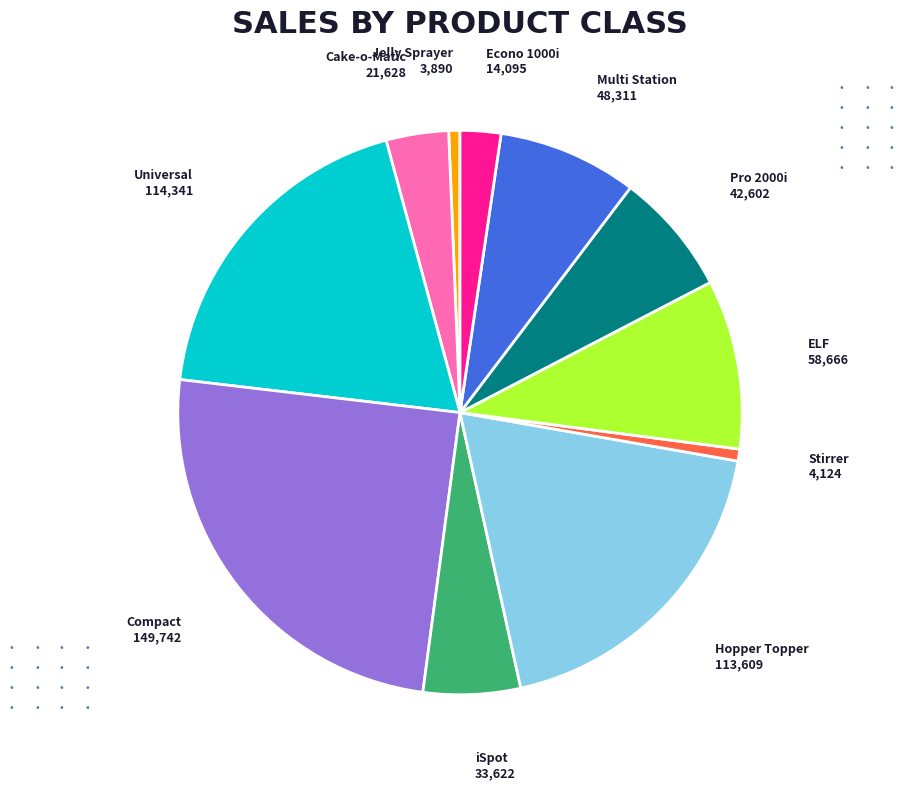

How many slices are in this pie chart?

11